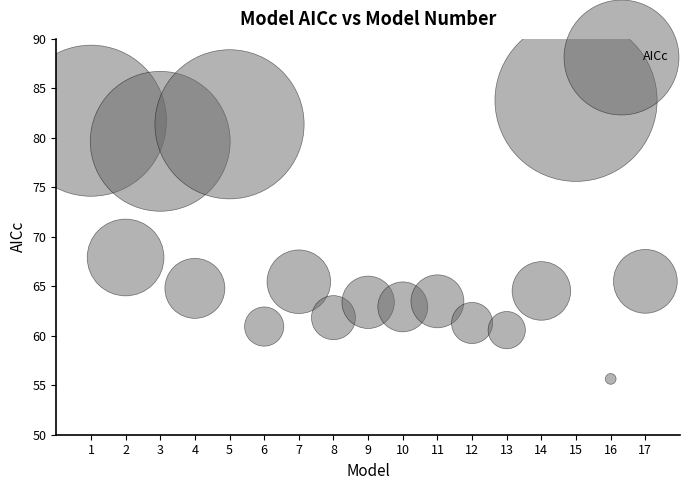

What is the range of X values (max minus min)?

16.0